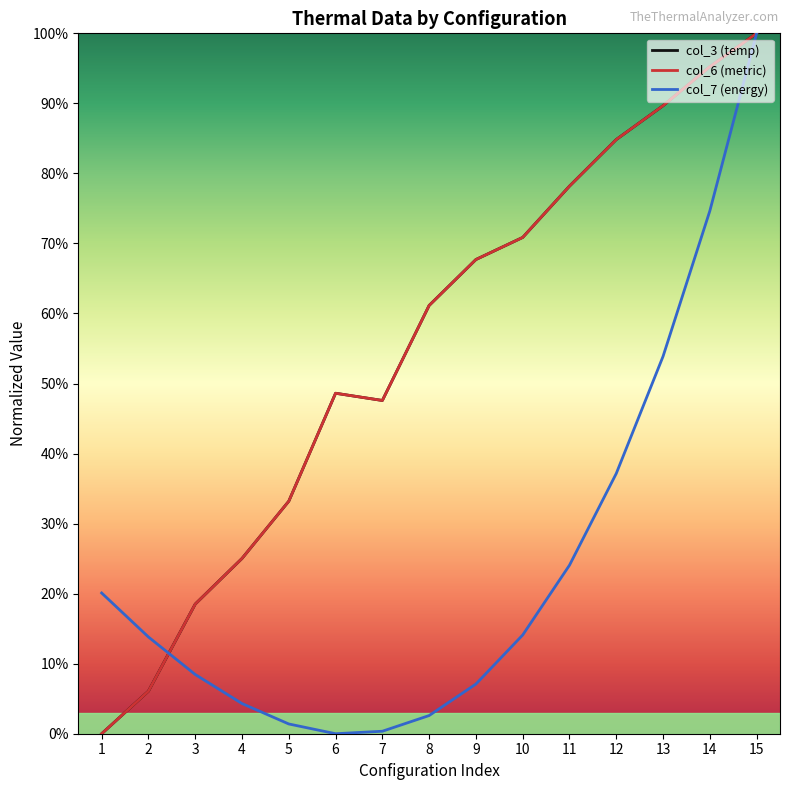

Is this an area chart (filled region under the line)?

No